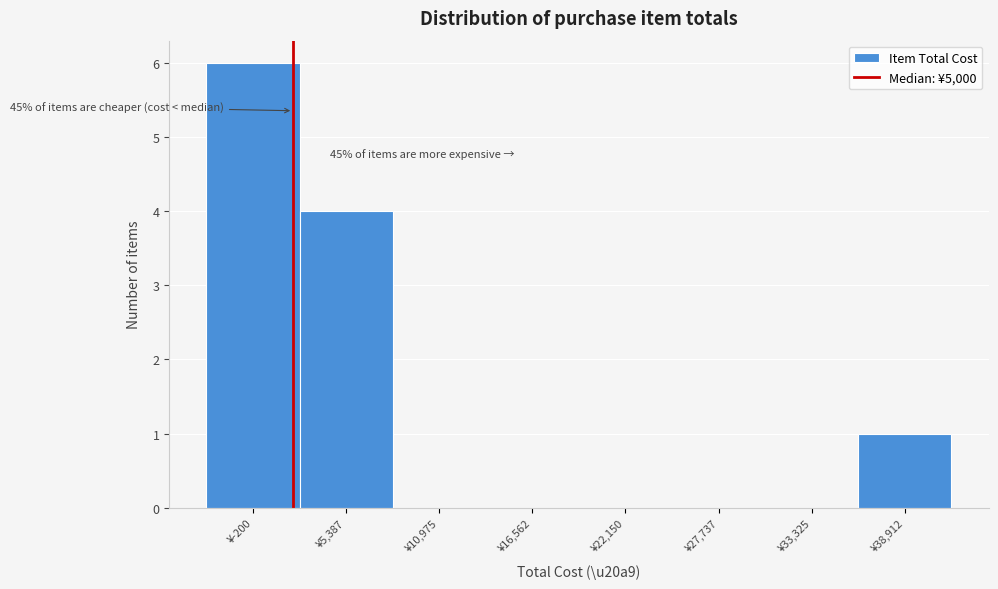

Reading right to left, list all the values displayed in this chart.

¥38,912=1	¥33,325=0	¥27,737=0	¥22,150=0	¥16,562=0	¥10,975=0	¥5,387=4	¥-200=6